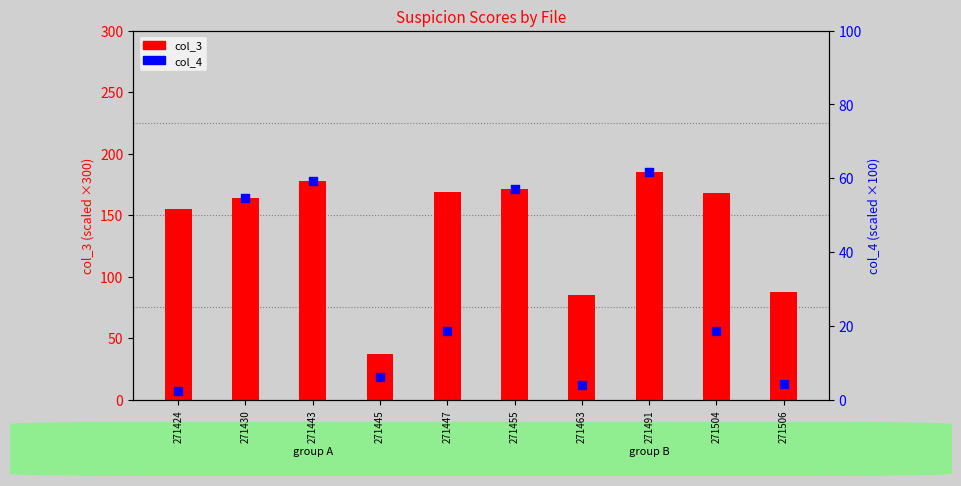

Which series has the largest Y range (max minus min)?

col_3